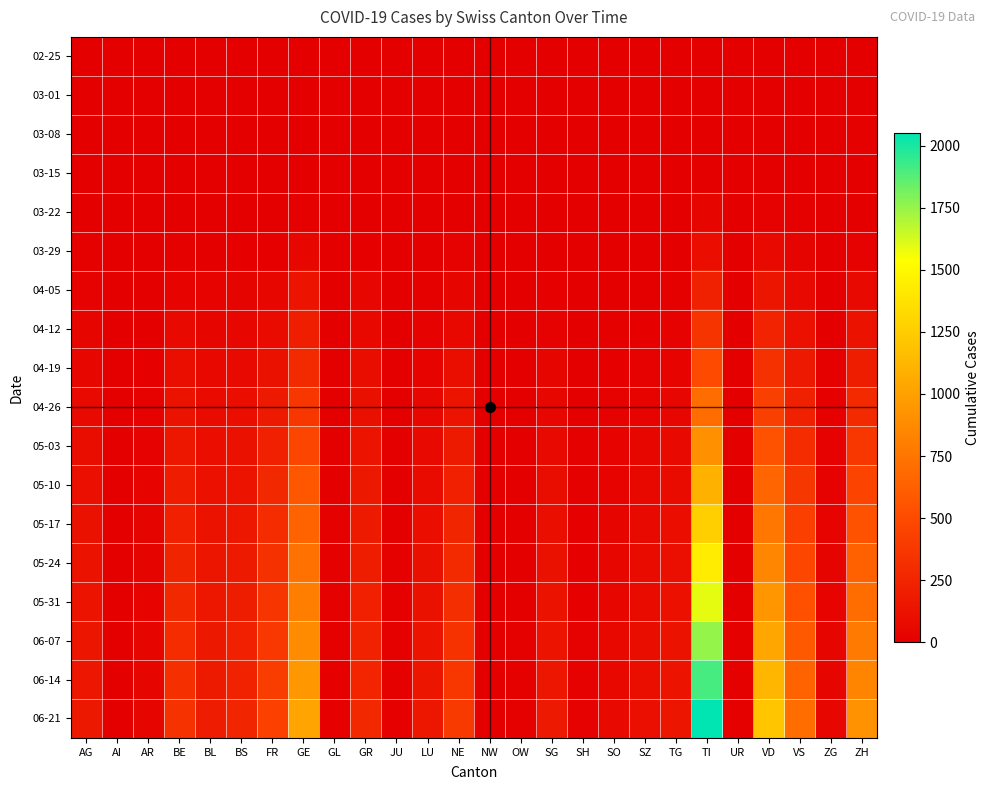

Which series has the largest range (max minus min)?

06-21